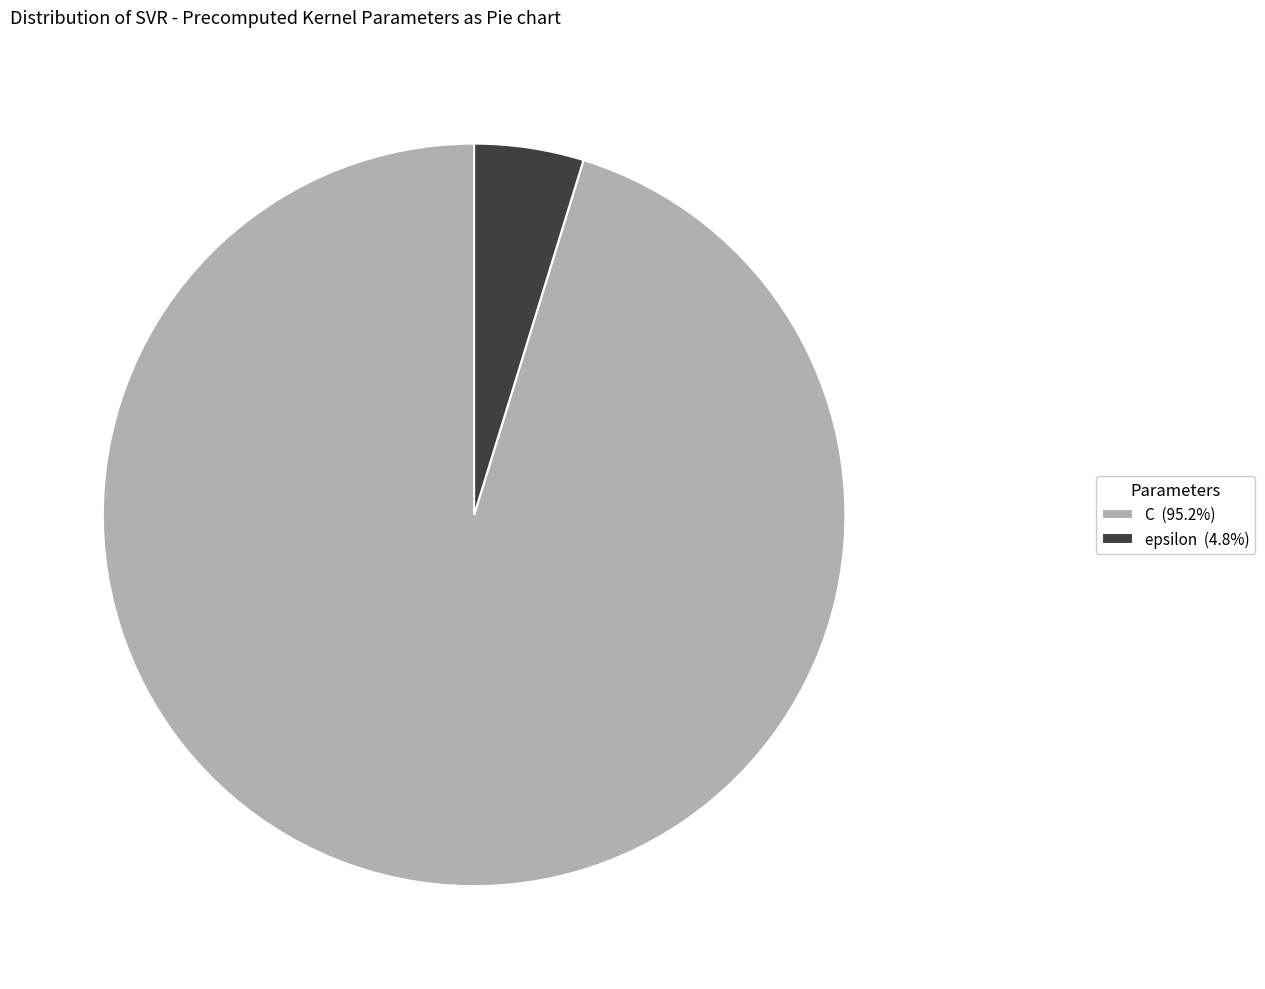

Which category accounts for the majority?

C